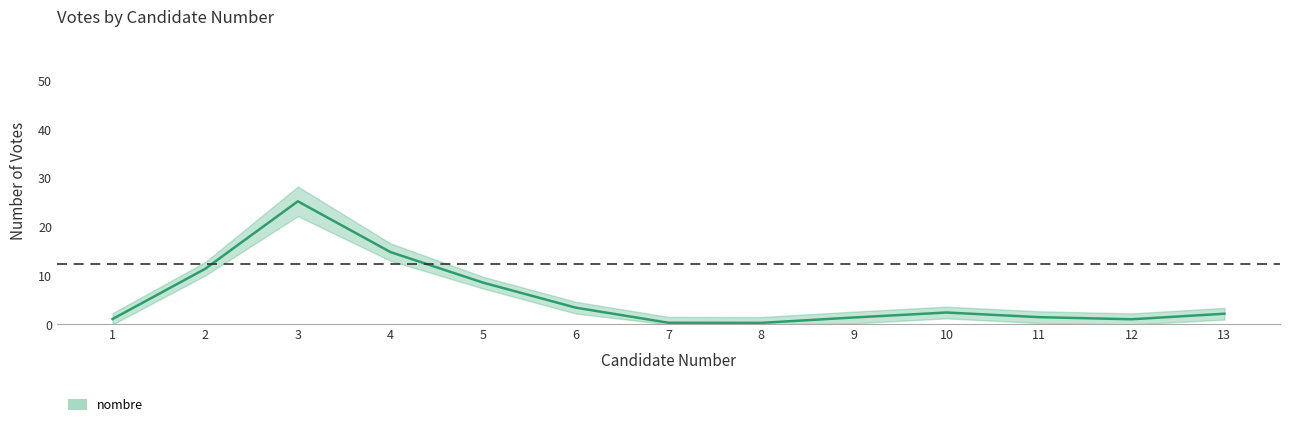

Reading left to right, extract all data points from this chart.

1=1.1	2=11.4	3=25.3	4=14.8	5=8.6	6=3.4	7=0.4	8=0.3	9=1.4	10=2.5	11=1.5	12=1.1	13=2.2